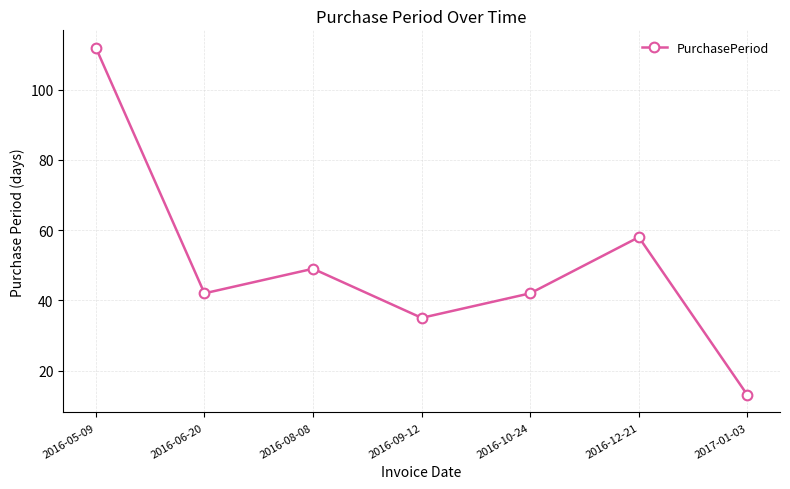

At which category does the chart reach its peak across all series?

2016-05-09